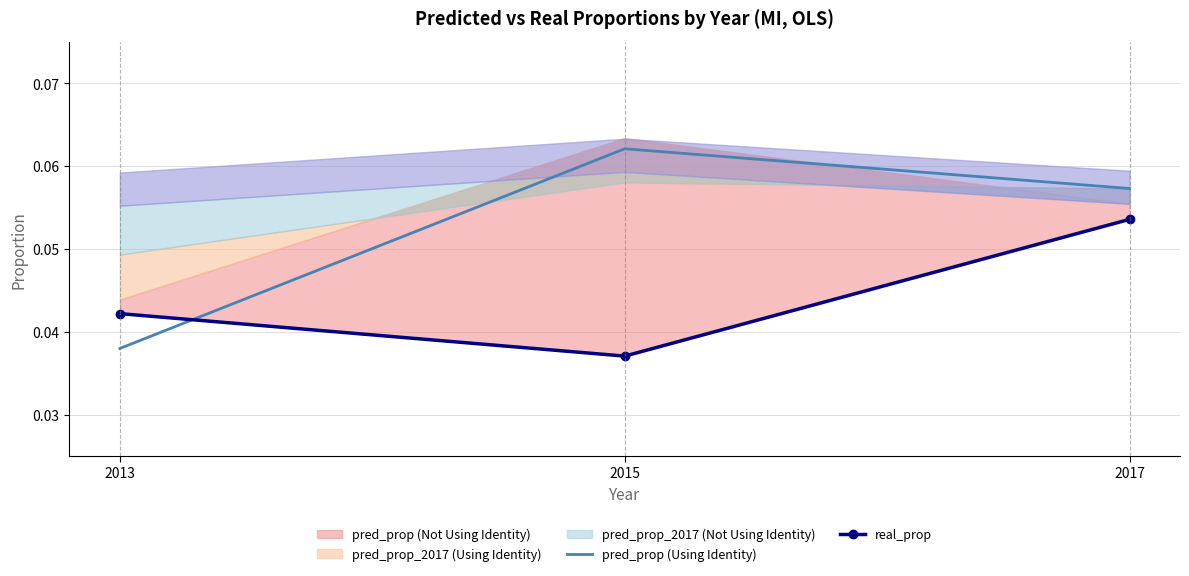

The pred_prop (Using Identity) series shows 0.0 at 2017. True or false?

False